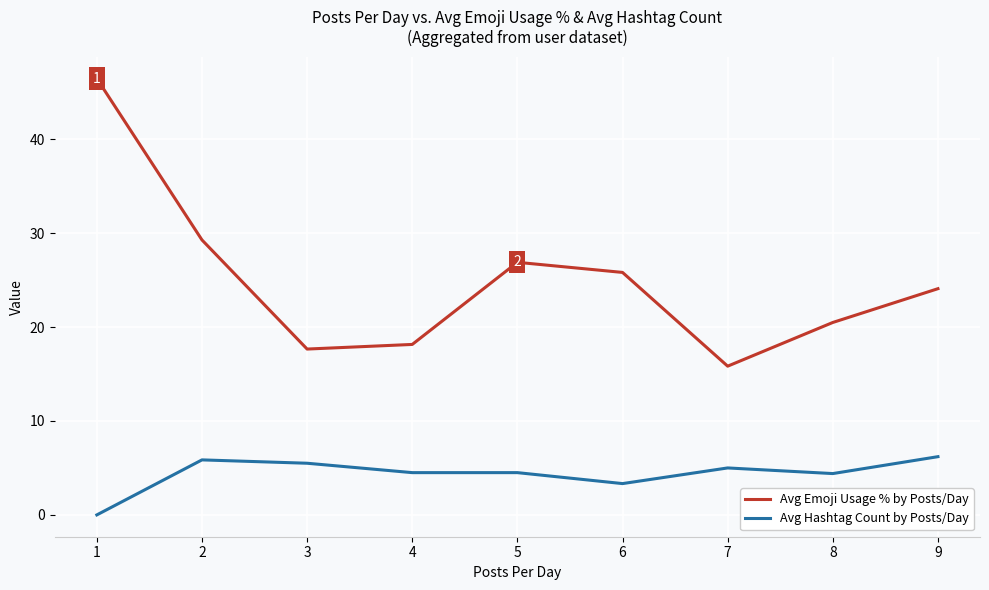

Which series changed the most between 5 and 9?

Avg Emoji Usage % by Posts/Day